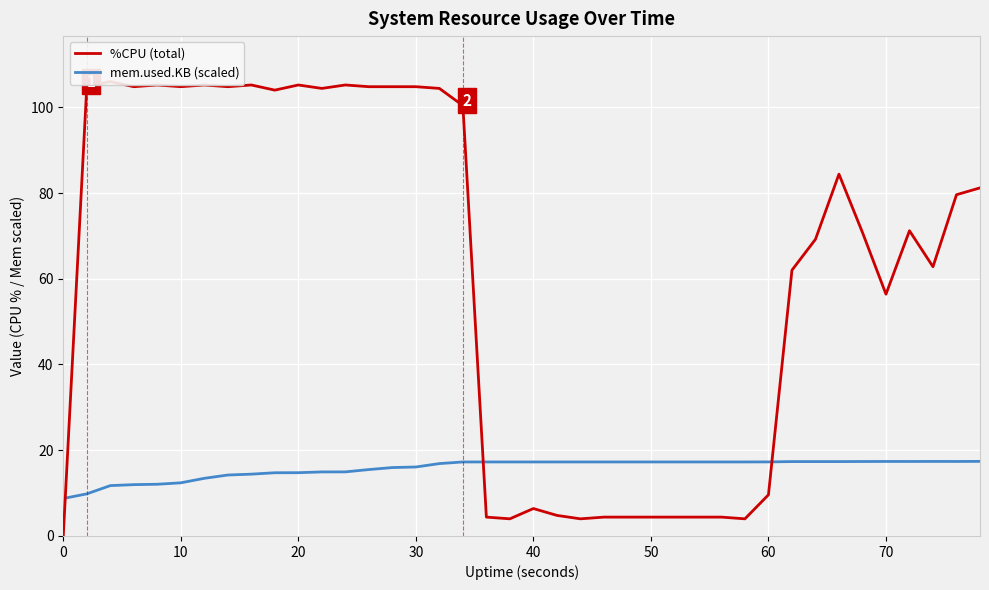

Rank the series by their average value, from highest to lowest.

%CPU (total), mem.used.KB (scaled)